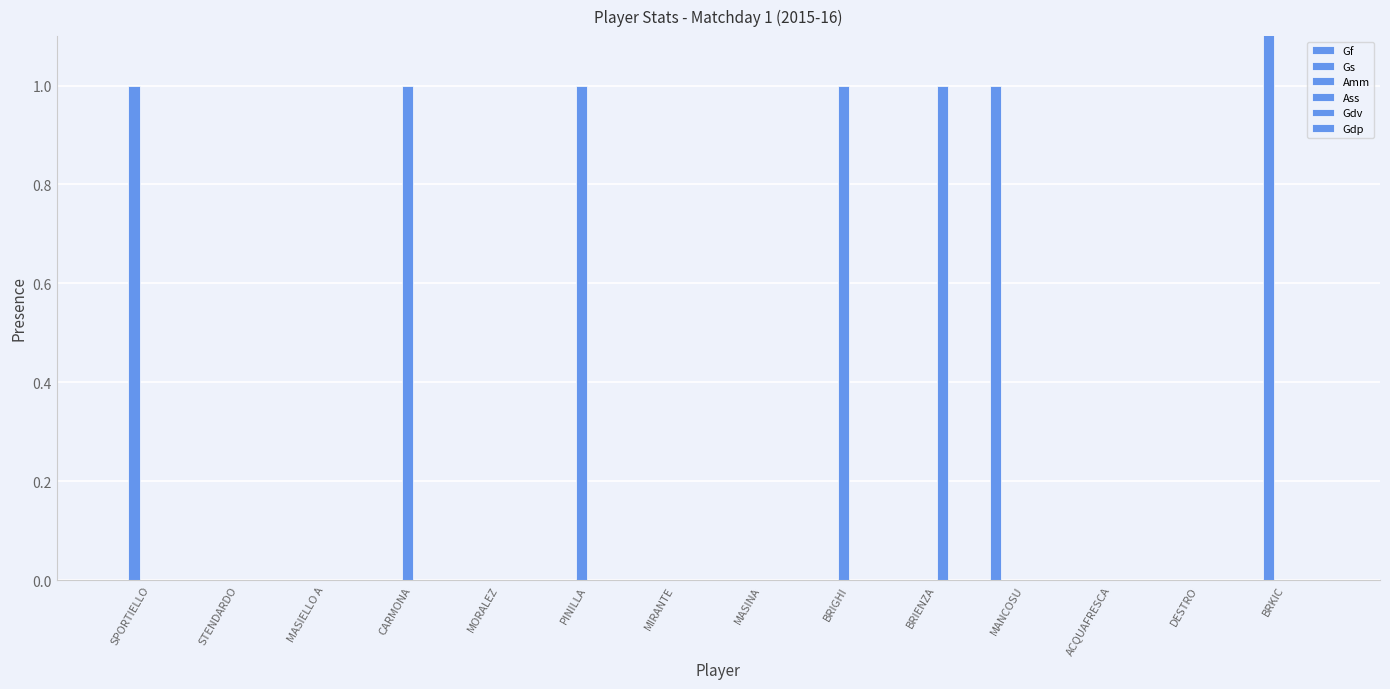

True or false: Gdp has a value of 0 at STENDARDO.

True